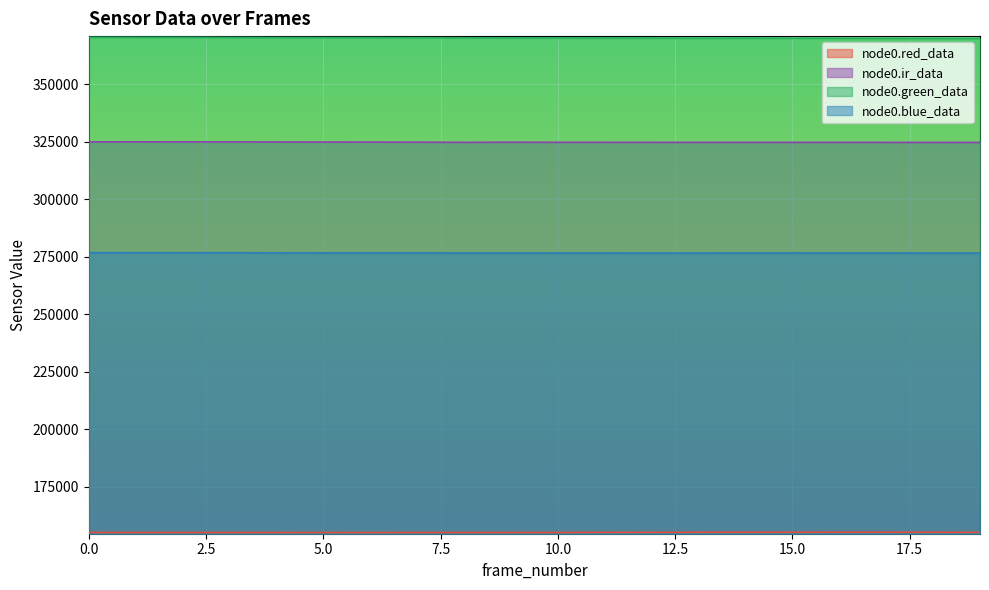

What is the difference between the node0.ir_data values at 11 and 18?

38